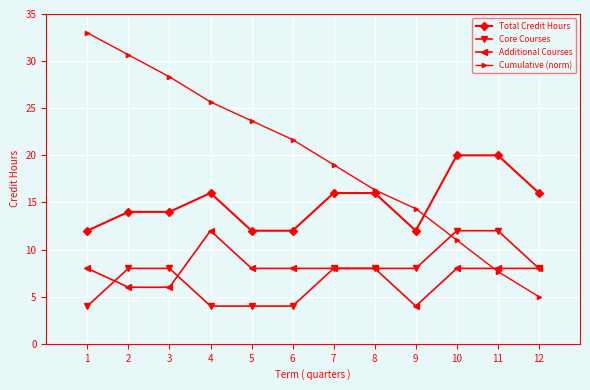

What is the difference between the Cumulative (norm) values at 2 and 11?

23.0